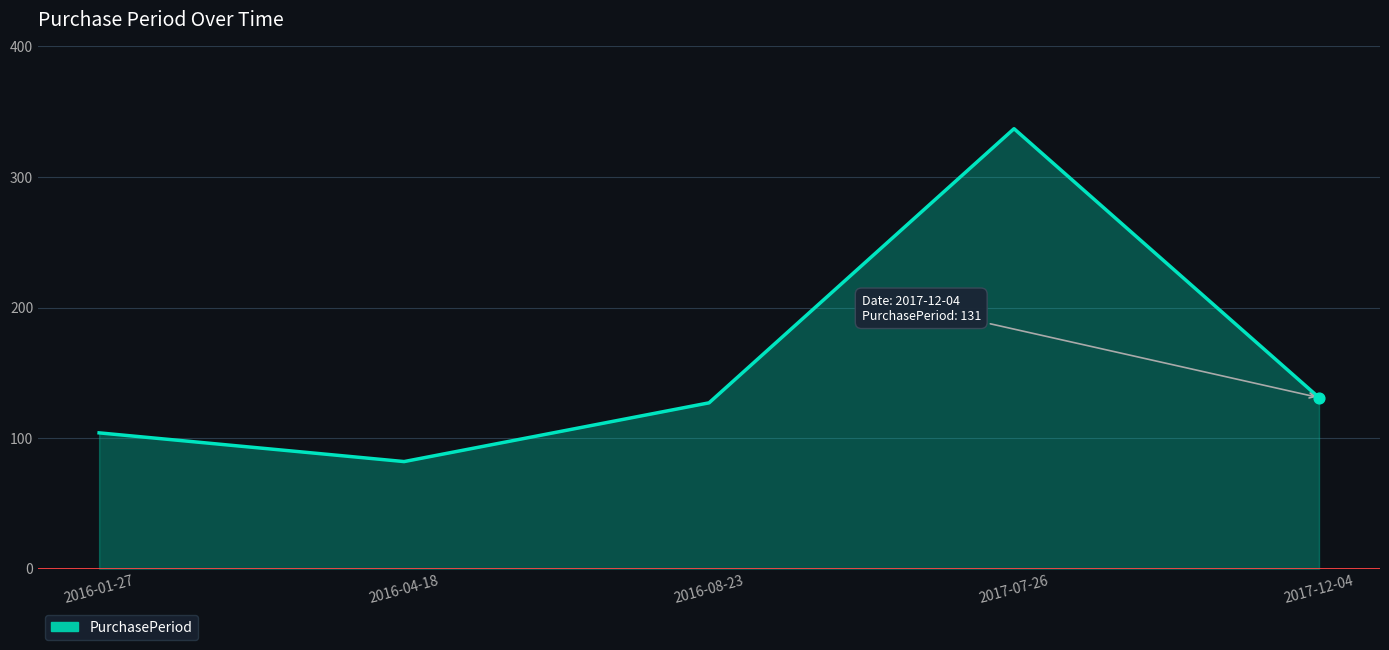

Approximately how many times larger is the value at 2016-08-23 compared to 2016-01-27?

1.2